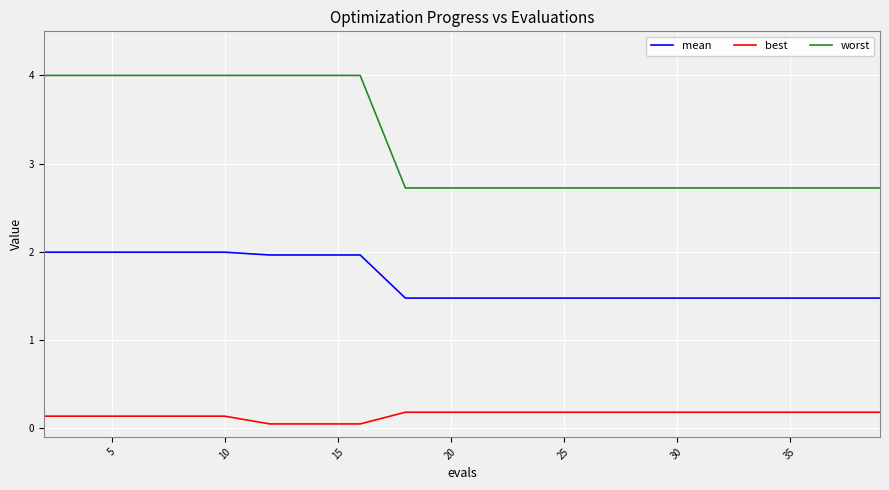

How many best values are between 0 and 1?

20